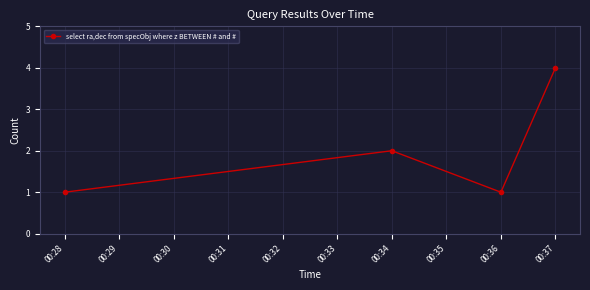

What is the ratio of the value at 00:37 to the value at 00:34?

2.0